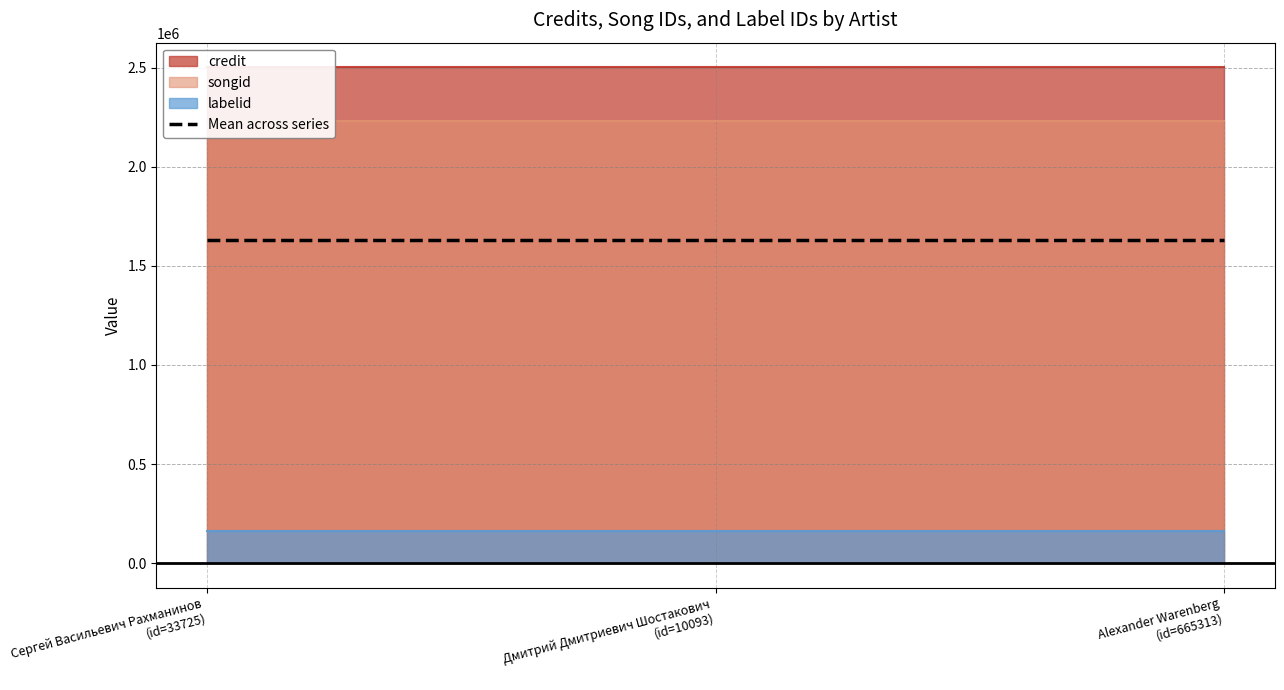

What is the sum of all labelid values?

483015